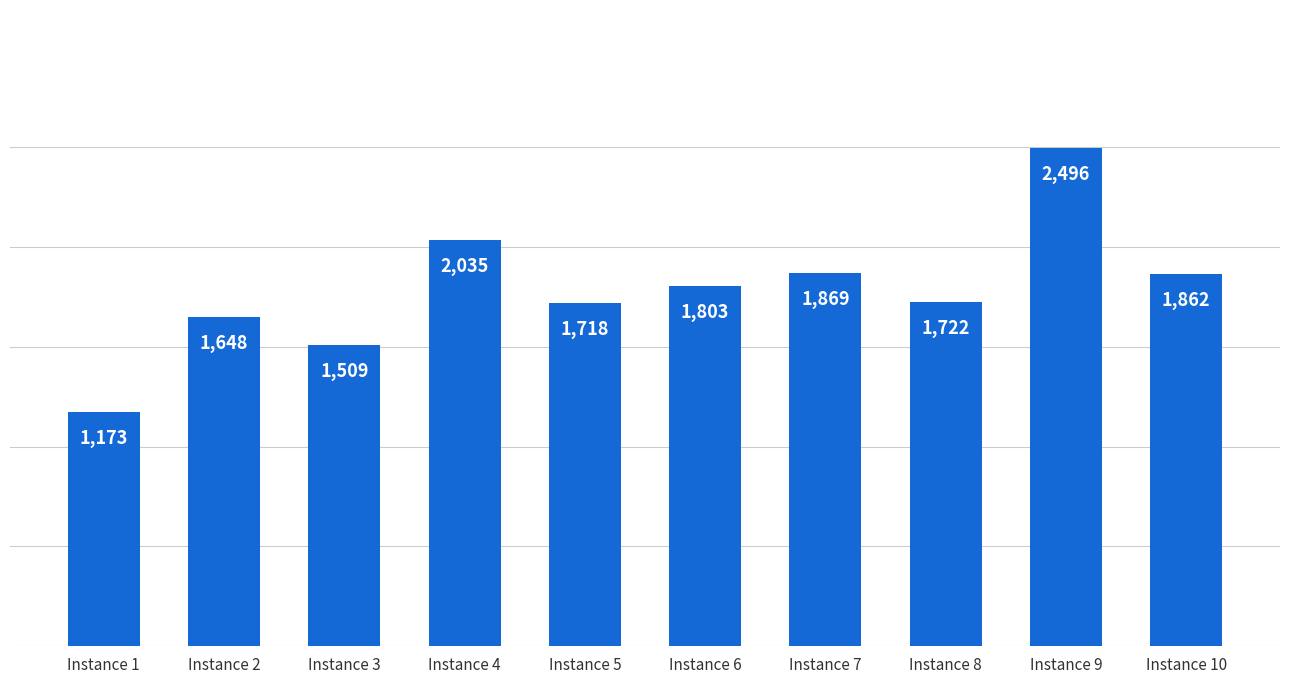

Reading left to right, transcribe all the data shown in this chart.

Instance 1=1173	Instance 2=1648	Instance 3=1509	Instance 4=2035	Instance 5=1718	Instance 6=1803	Instance 7=1869	Instance 8=1722	Instance 9=2496	Instance 10=1862